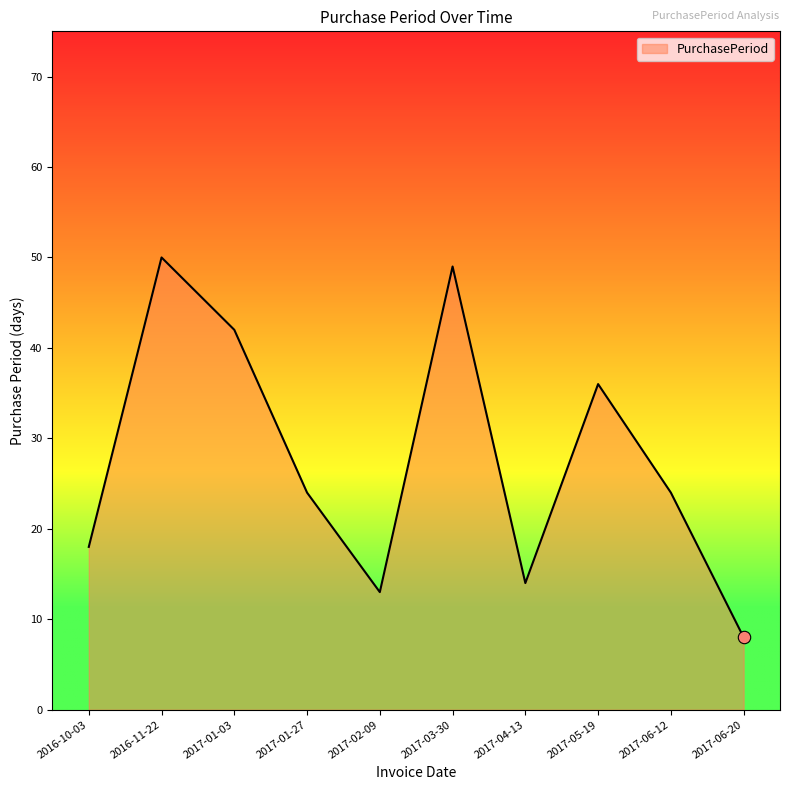

Approximately how many times larger is the value at 2017-06-12 compared to 2017-06-20?

3.0